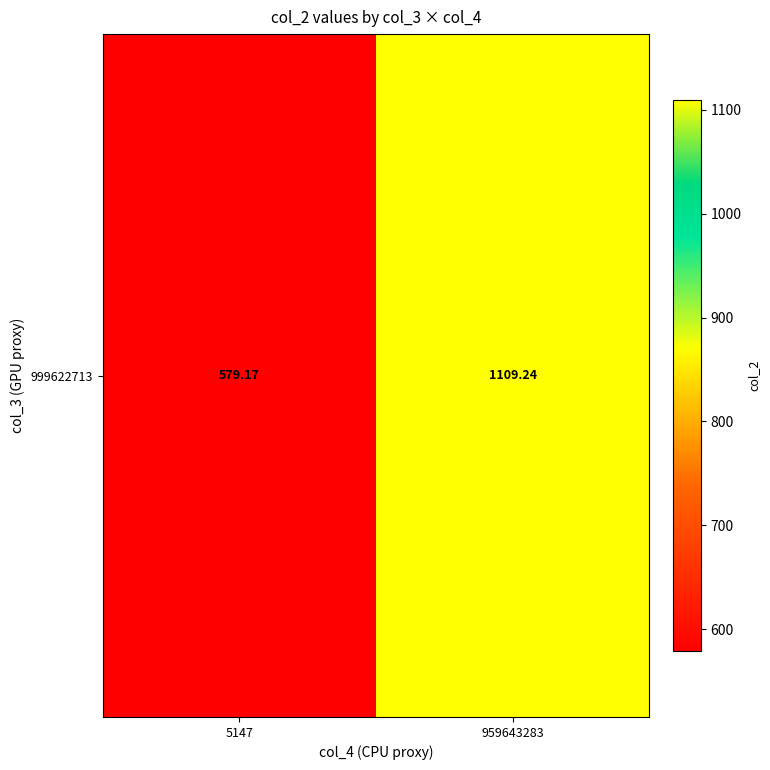

Where is the data nearest to the value 844?

5147